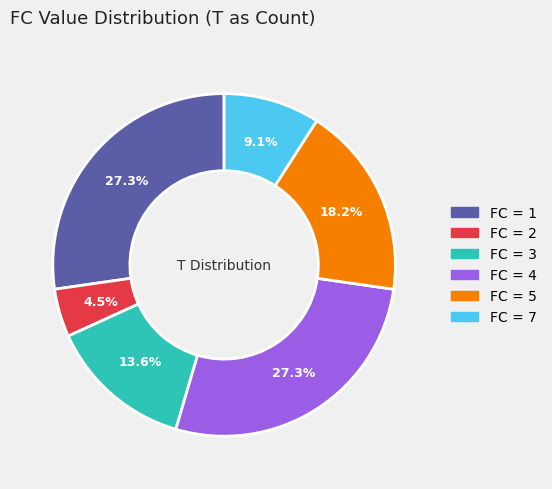

Is there any slice that represents more than half of the pie?

No